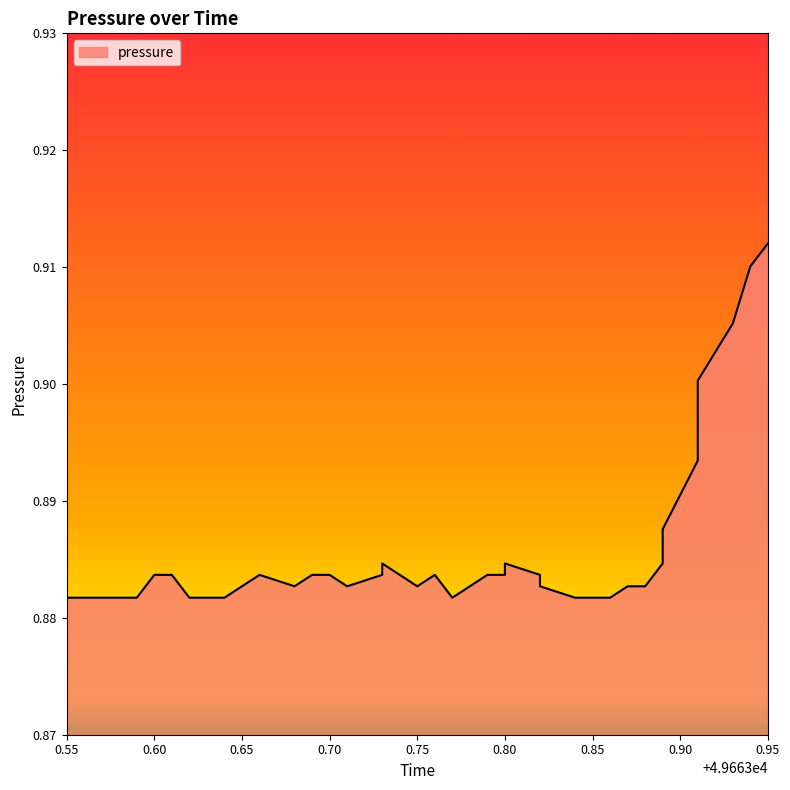

Reading left to right, list all the values displayed in this chart.

0.9	0.9	0.9	0.9	0.9	0.9	0.9	0.9	0.9	0.9	0.9	0.9	0.9	0.9	0.9	0.9	0.9	0.9	0.9	0.9	0.9	0.9	0.9	0.9	0.9	0.9	0.9	0.9	0.9	0.9	0.9	0.9	0.9	0.9	0.9	0.9	0.9	0.9	0.9	0.9